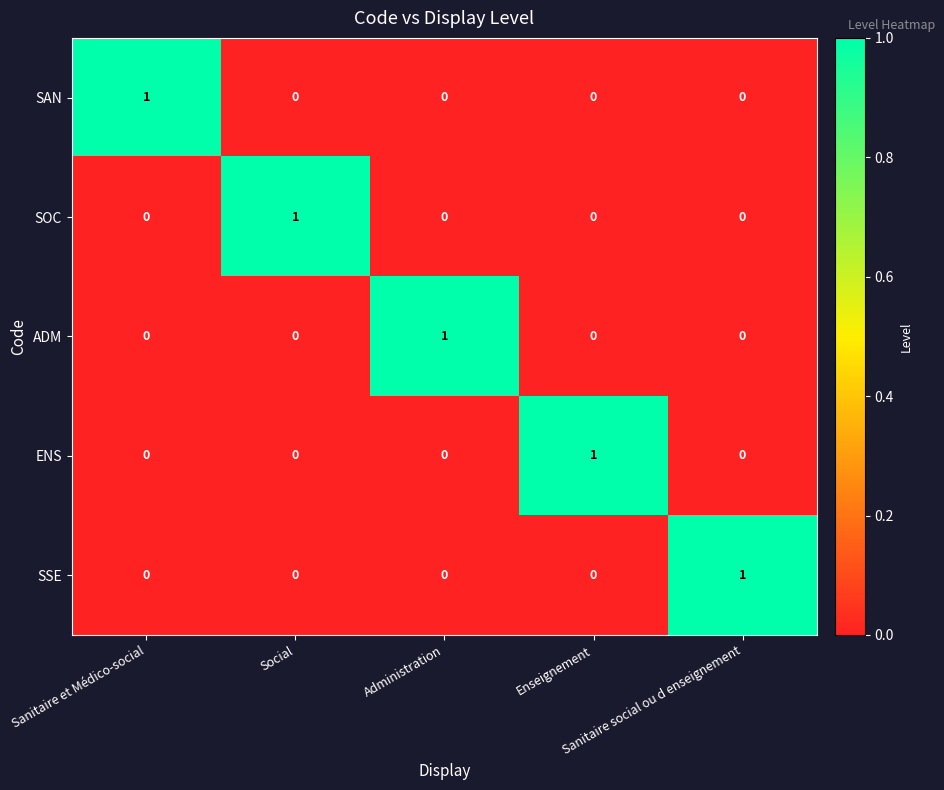

How many SSE values are between 0 and 1?

5